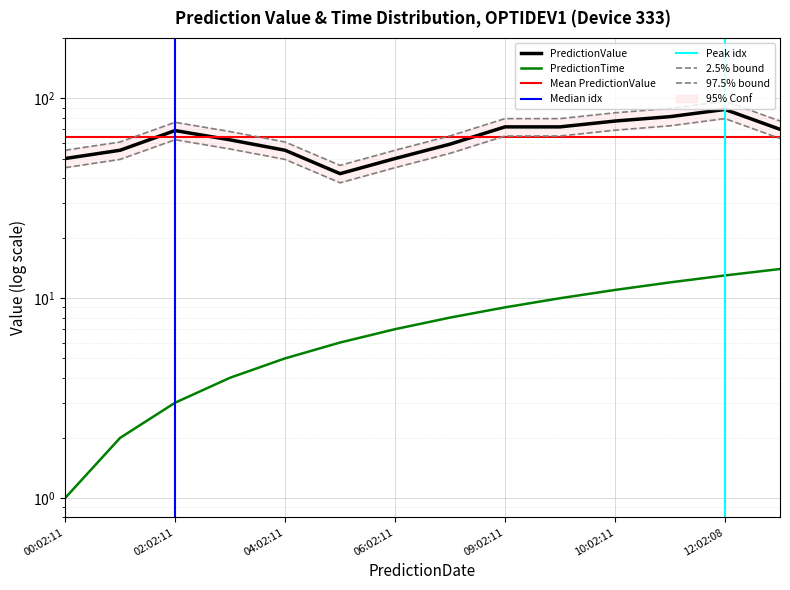

At how many categories does at least one series exceed 70?

5